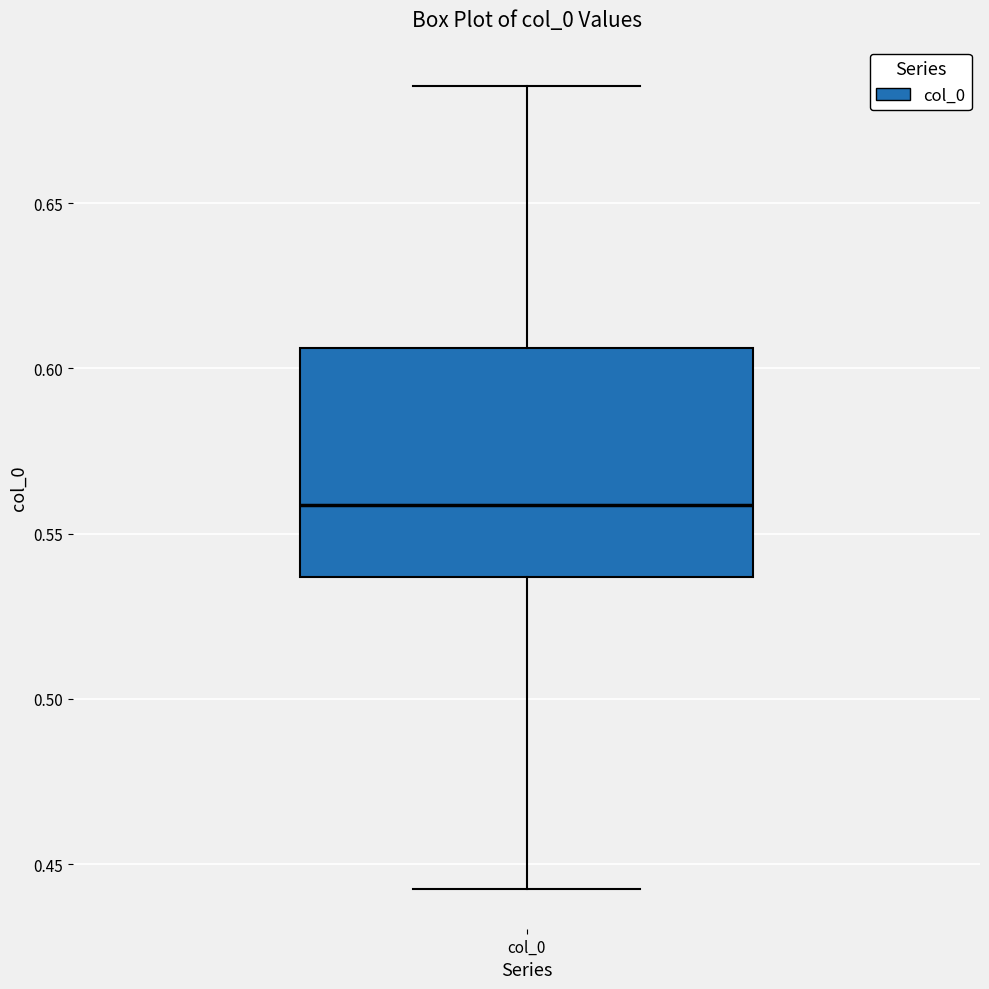

Where is the upper edge of the box for col_0 on the y-axis? The values are not printed on the chart, so give them approximately, as read against the axis.

0.605